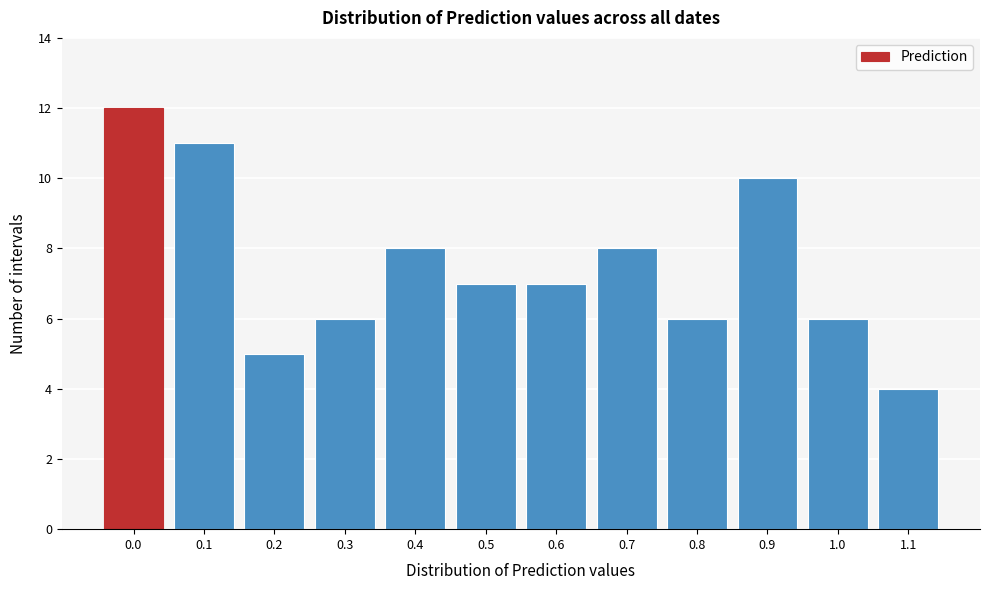

Reading left to right, extract all data points from this chart.

0.0=12	0.1=11	0.2=5	0.3=6	0.4=8	0.5=7	0.6=7	0.7=8	0.8=6	0.9=10	1.0=6	1.1=4